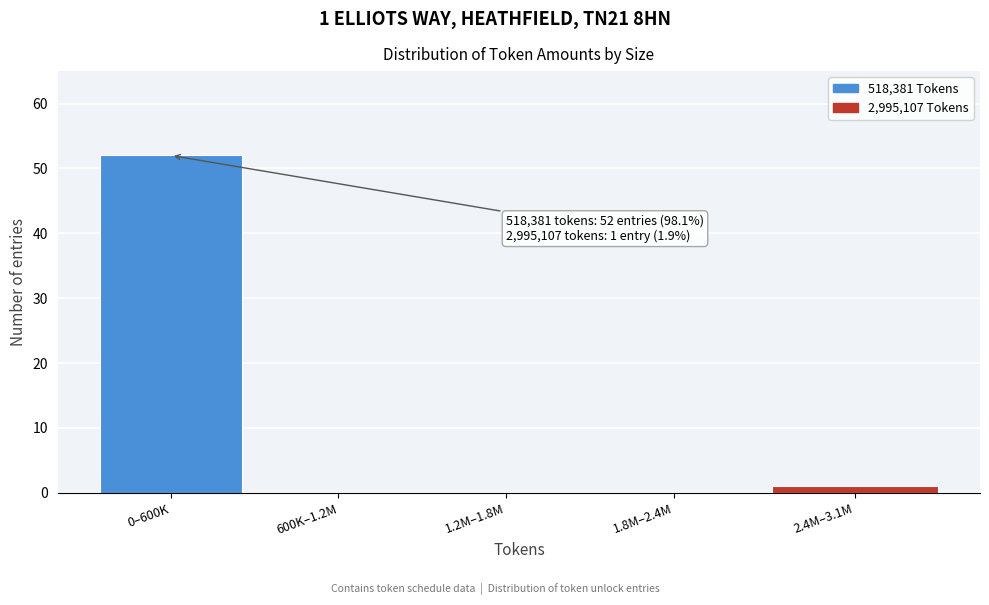

Reading left to right, extract all data points from this chart.

0–600K=52	600K–1.2M=0	1.2M–1.8M=0	1.8M–2.4M=0	2.4M–3.1M=1